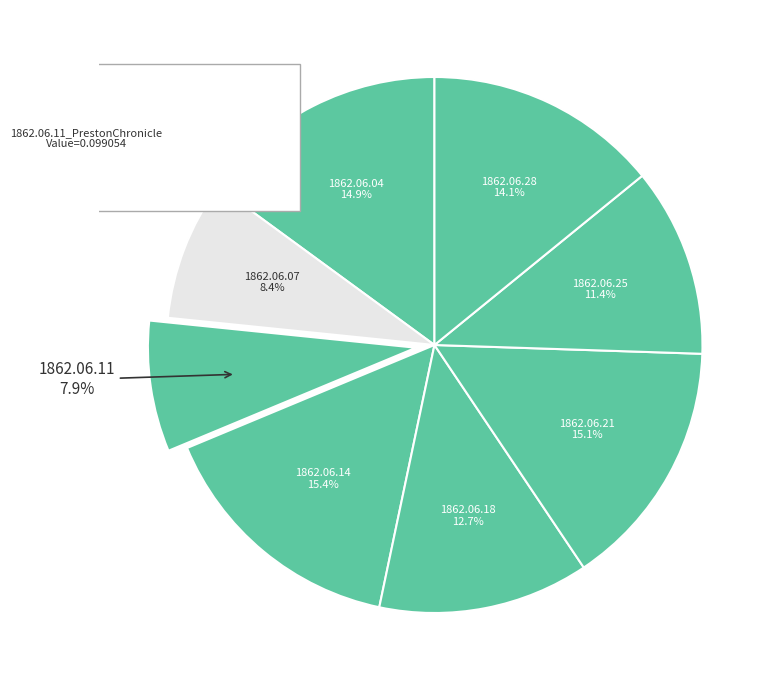

Combined, do 1862.06.11_PrestonChronicle and 1862.06.04_PrestonChronicle account for over 50%?

No